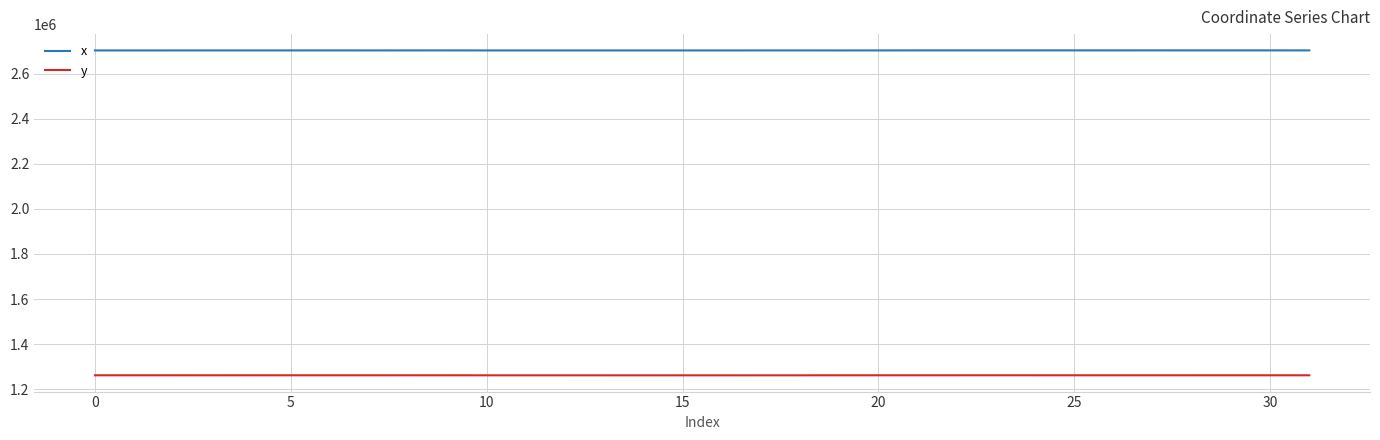

True or false: y and x cross at least once.

False